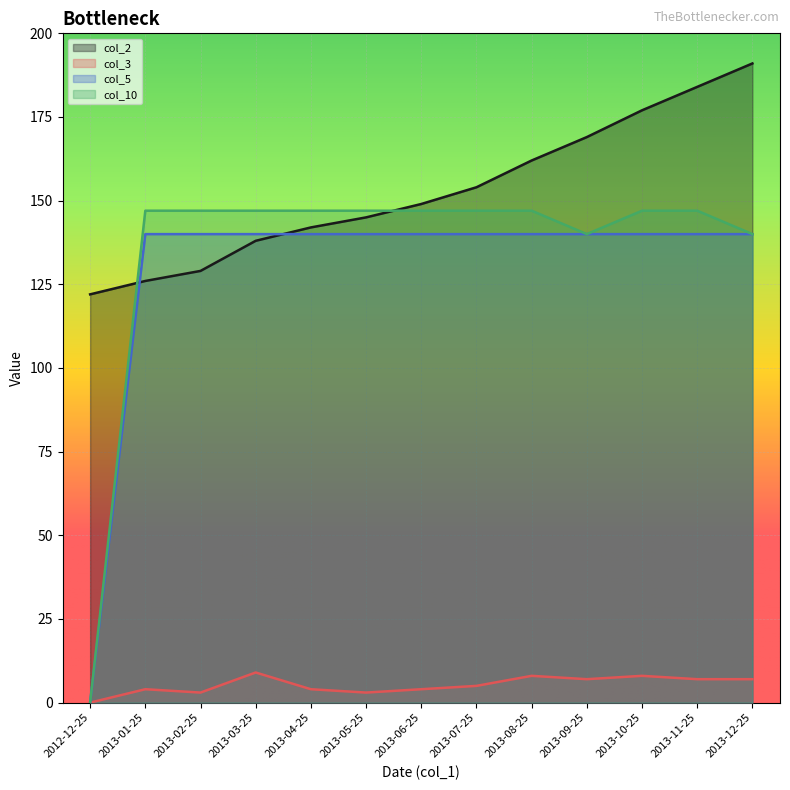

What are all the series names shown in the legend?

col_2, col_3, col_5, col_10